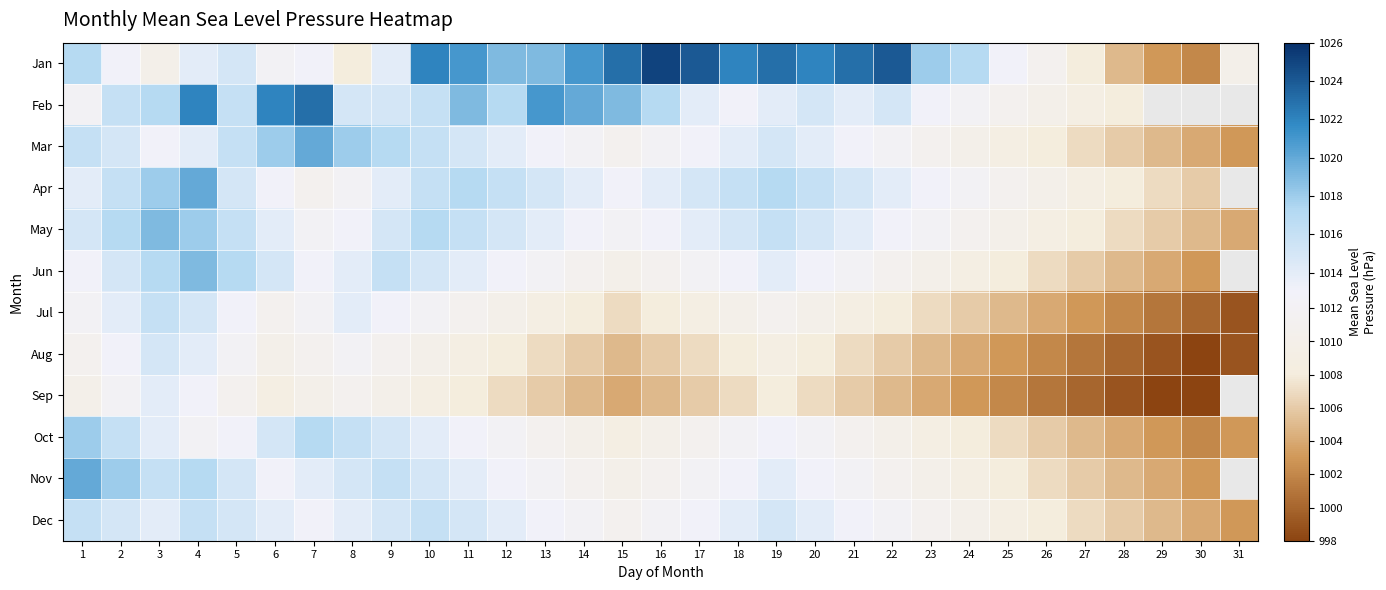

How many data points in Oct are less than 1011?

13